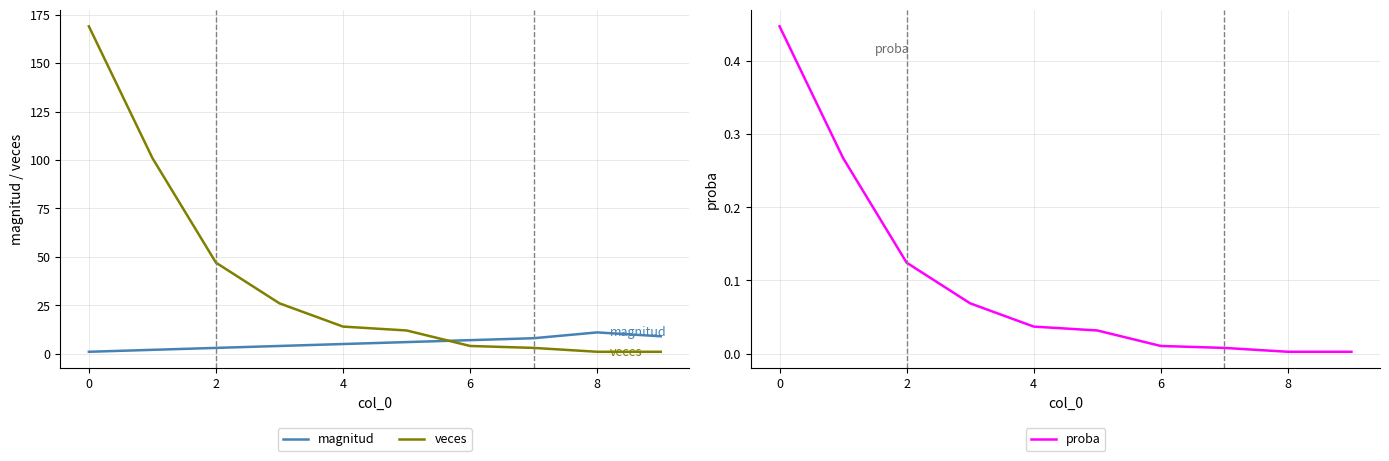

What is the difference between the second highest and minimum values in the veces series?

100.0